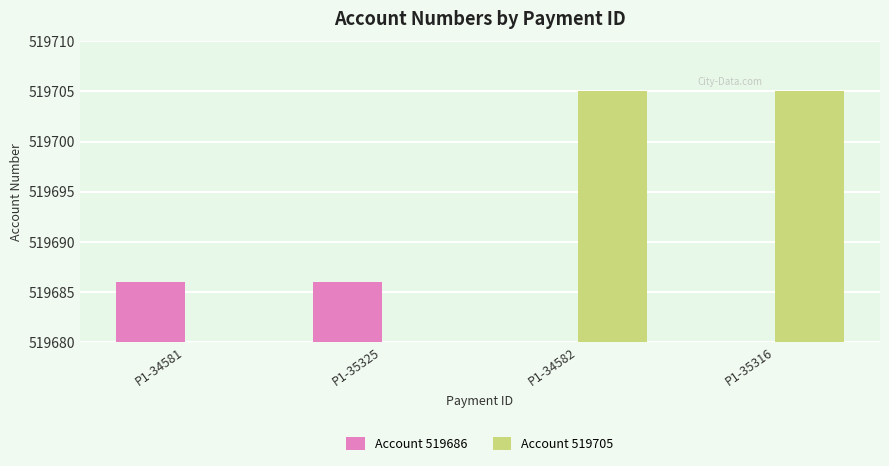

What is the spread (max minus min) of values at P1-35325?

519686